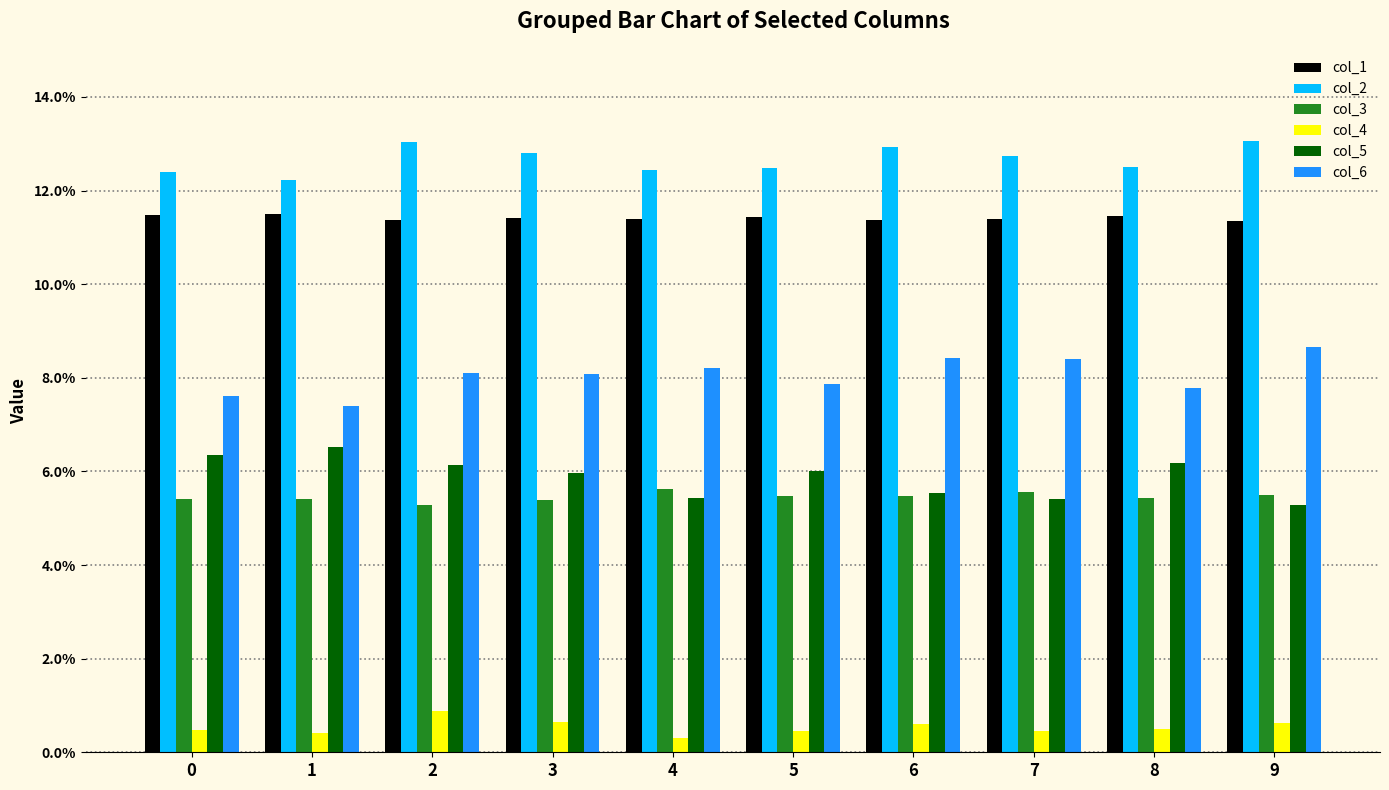

Are the bars horizontal?

No